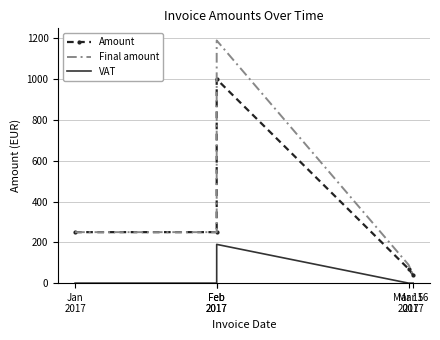

True or false: VAT and Final amount intersect in this chart.

False